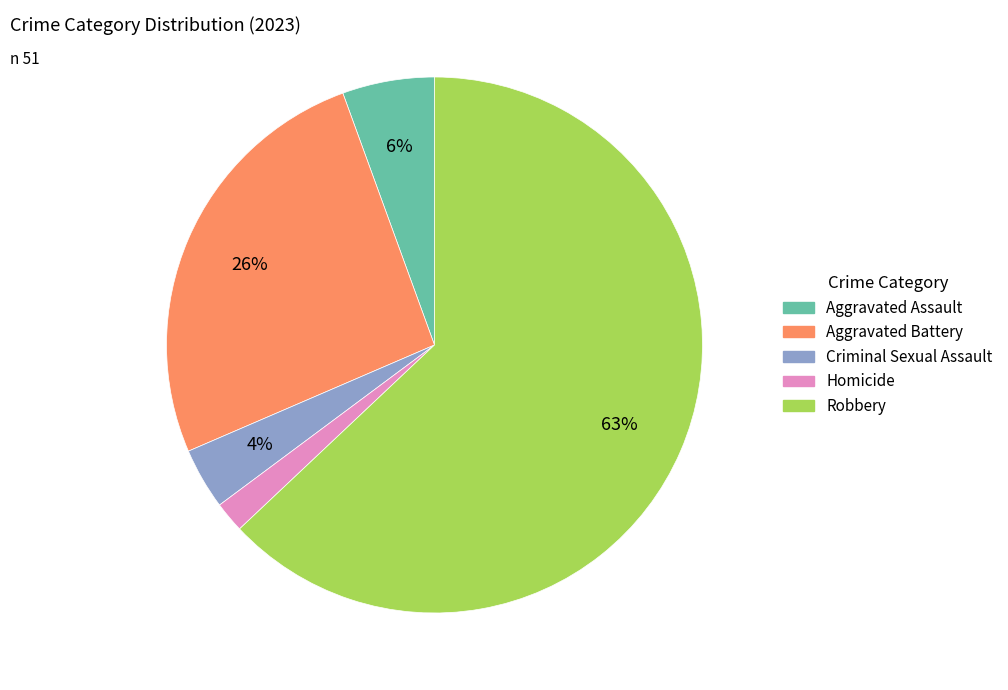

To the nearest percent, what is the difference between the Aggravated Battery and Homicide slice percentages?

24%